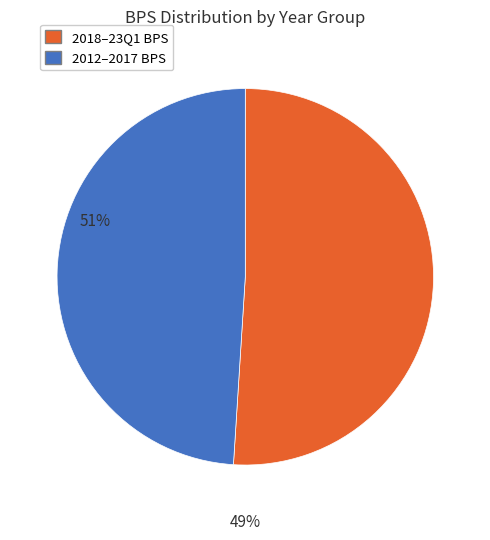

Does any single category account for the majority?

Yes